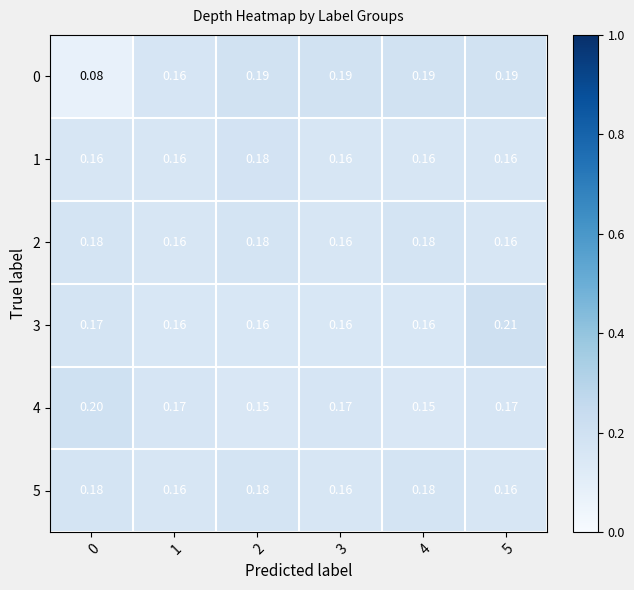

Is the value of 1 at 1 greater than the value of 0 at 5?

No